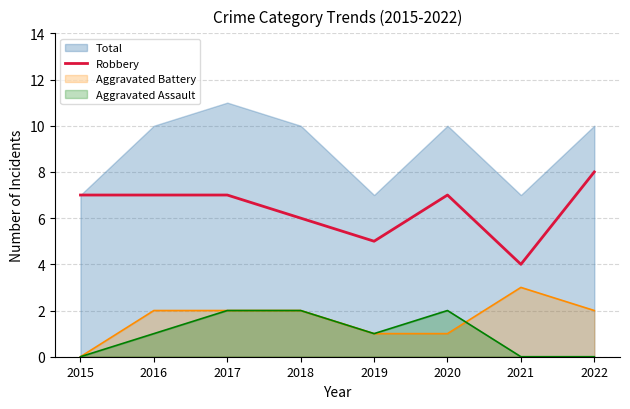

What value does the data have at 2015?

7